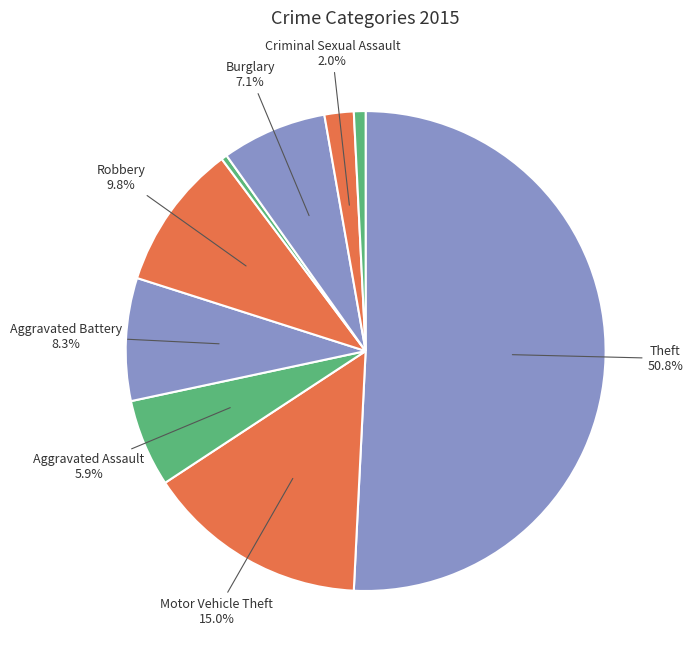

How many slices are in this pie chart?

9